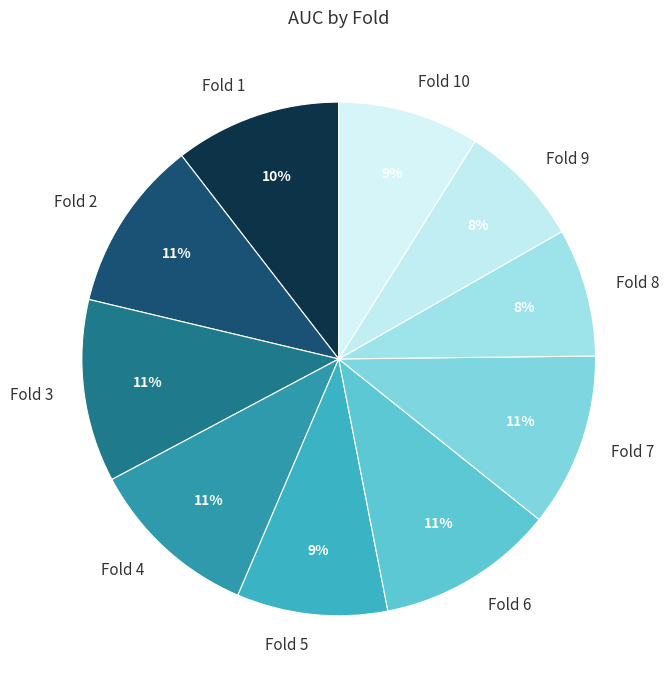

The Fold 6 slice represents 22% of the pie. True or false?

False